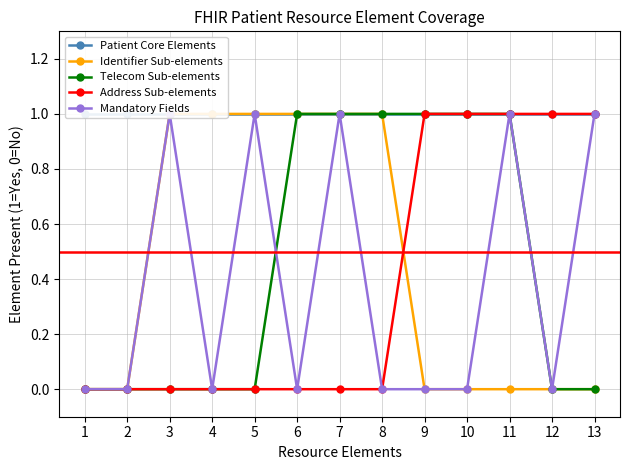

Between 2 and 3, which is larger?

2